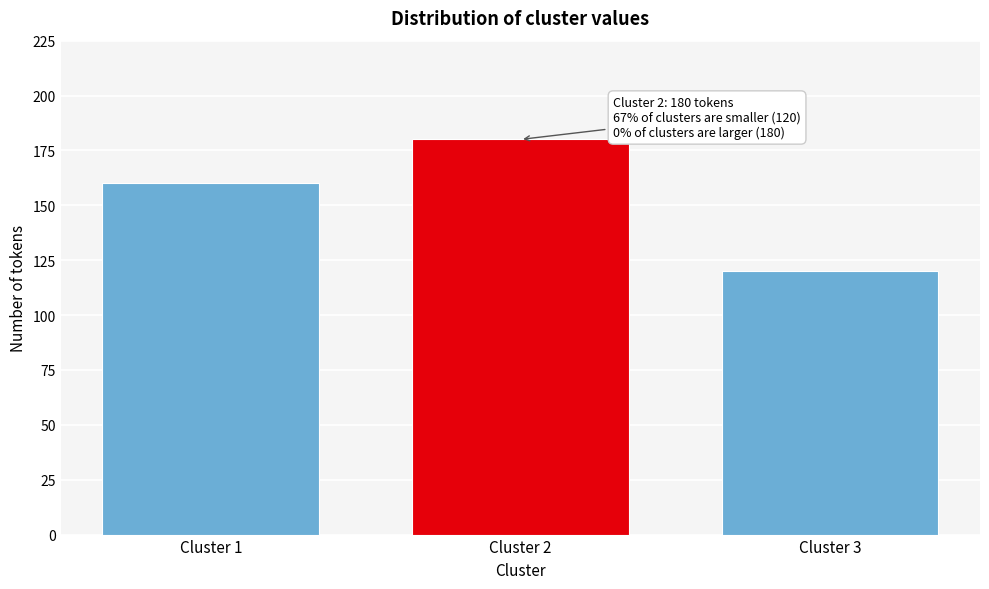

Reading right to left, what are all the values shown in this chart?

120	180	160